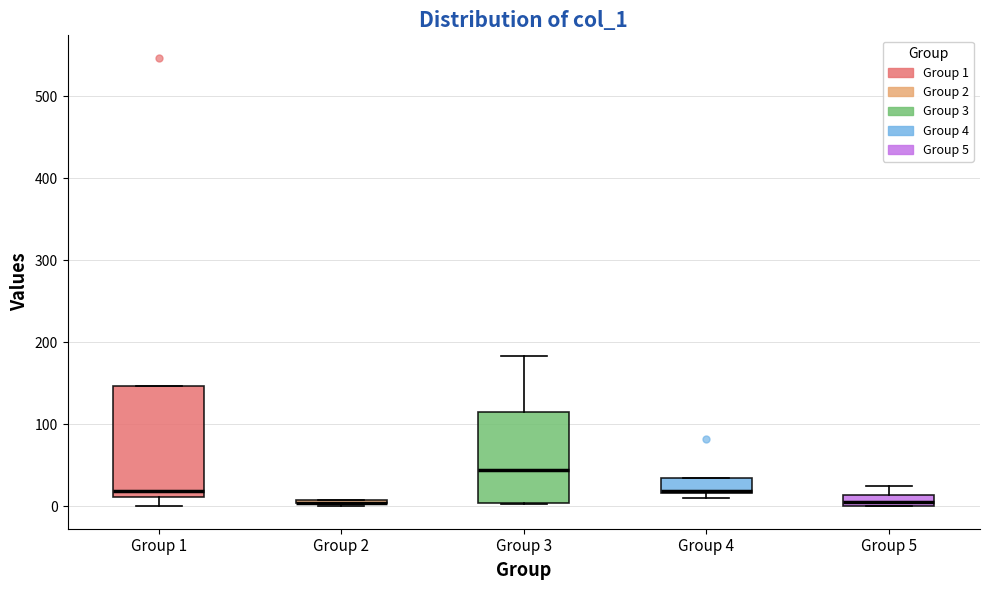

Which box is the tallest, from its lower edge to its upper edge?

Group 1